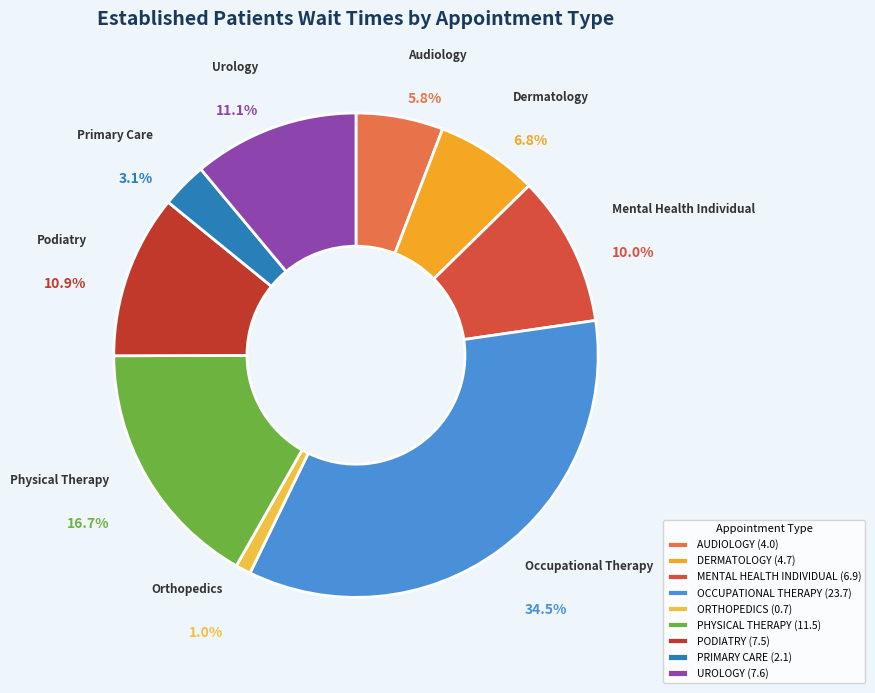

How much of the chart is everything except DERMATOLOGY?

93.2%